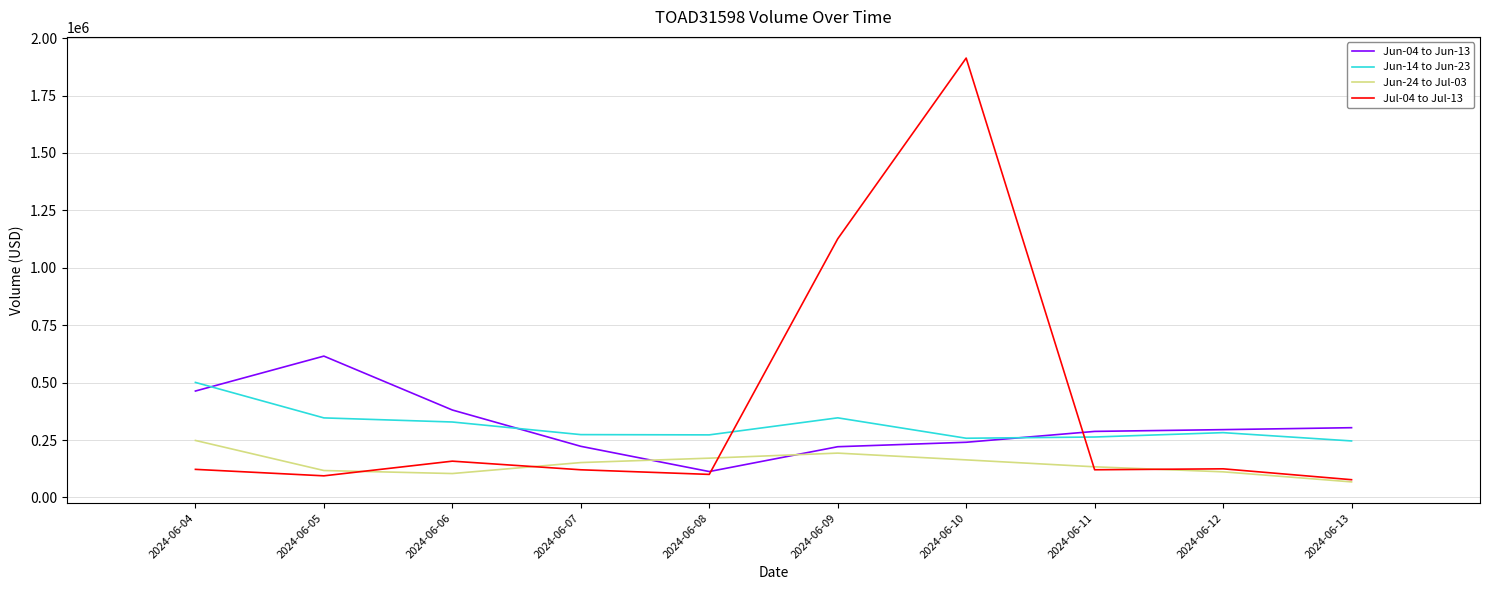

How many lines are shown in the chart?

4